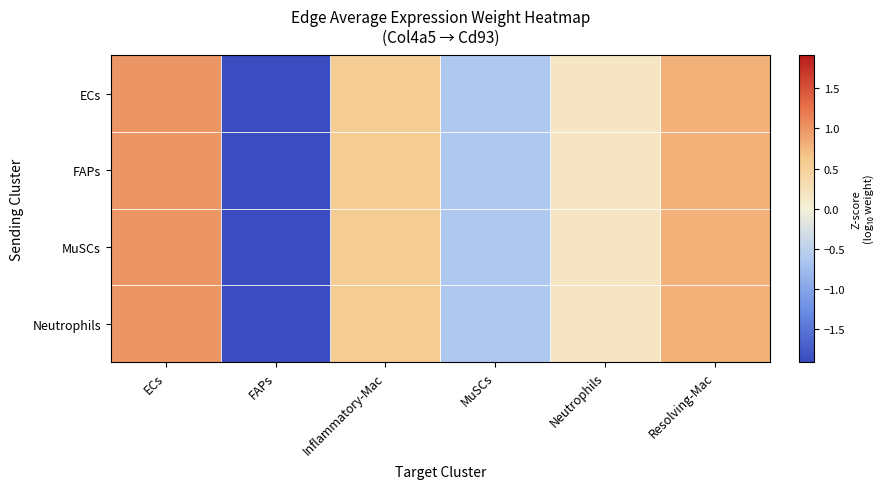

Which series has the largest total across all categories?

ECs